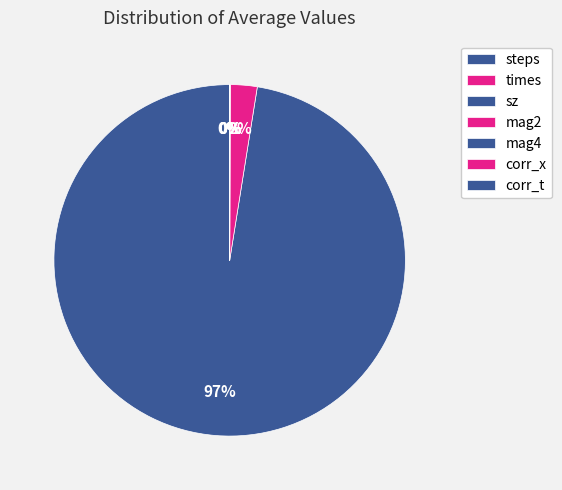

Rank the categories by value from highest to lowest.

steps, times, sz, mag2, mag4, corr_x, corr_t